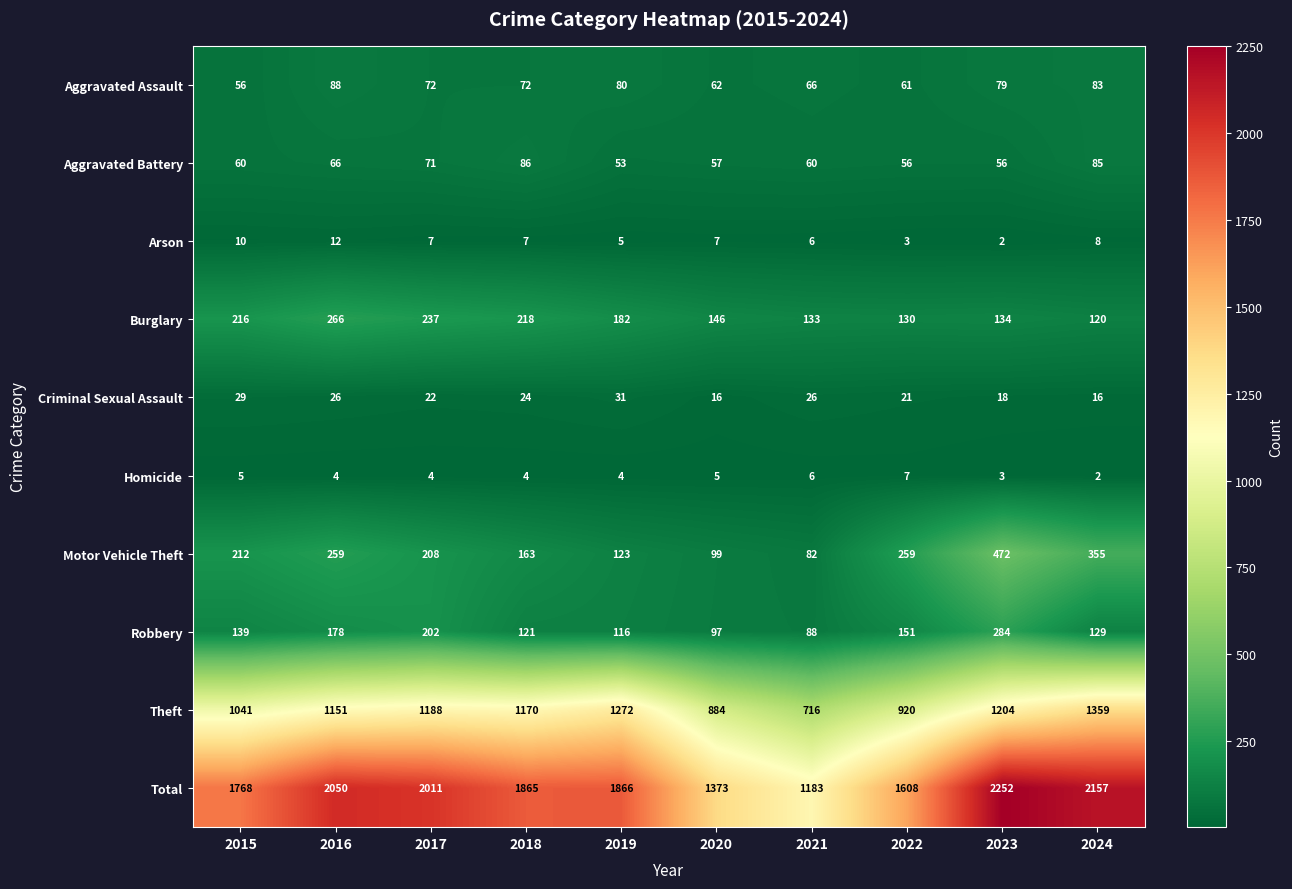

What is the difference between the highest and lowest values at 2018?

1861